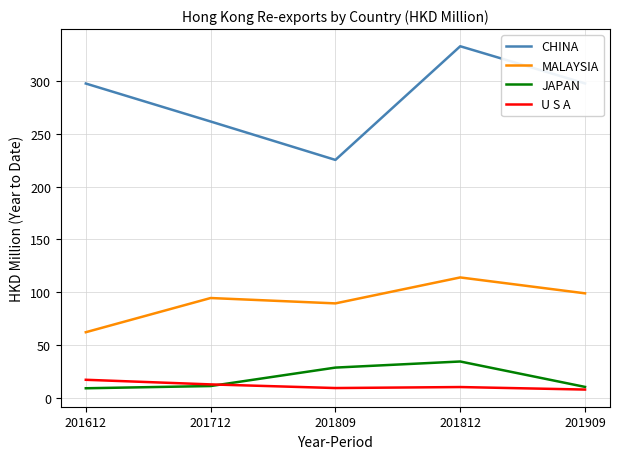

Rank the series at 201612 from highest to lowest value.

CHINA, MALAYSIA, U S A, JAPAN